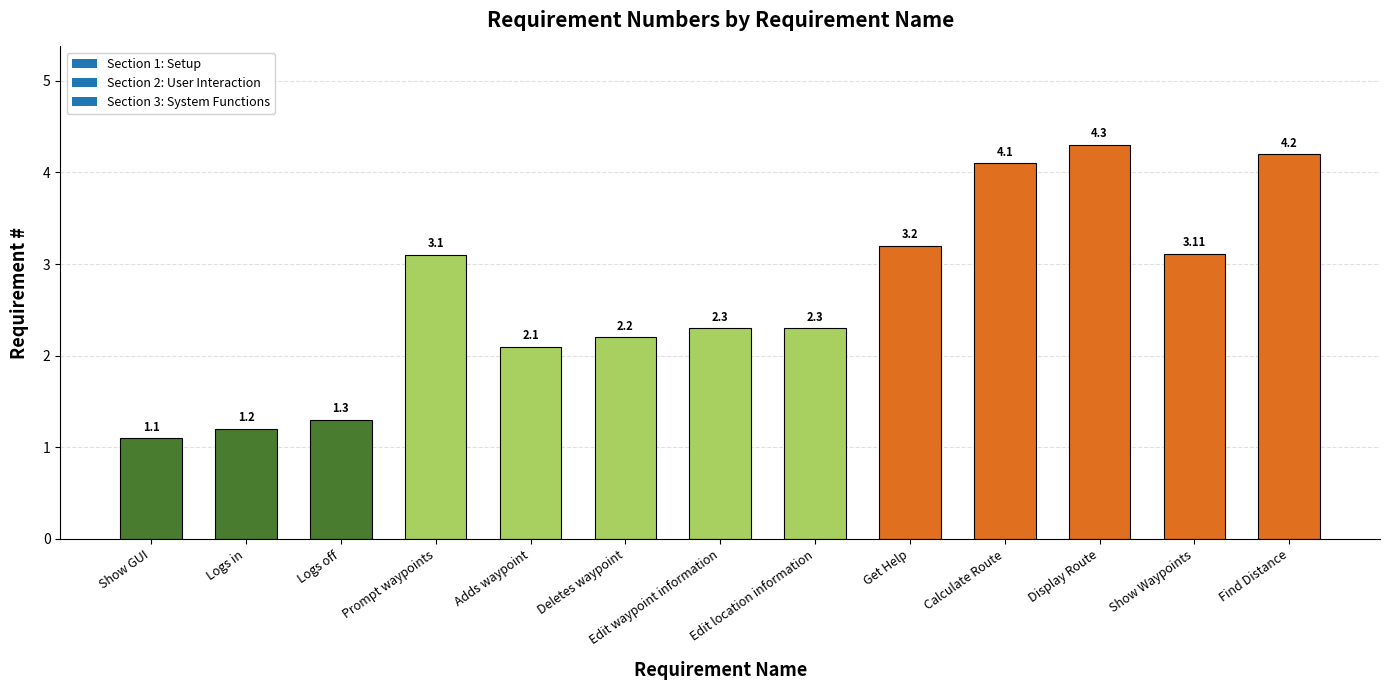

What is the average value?

2.7